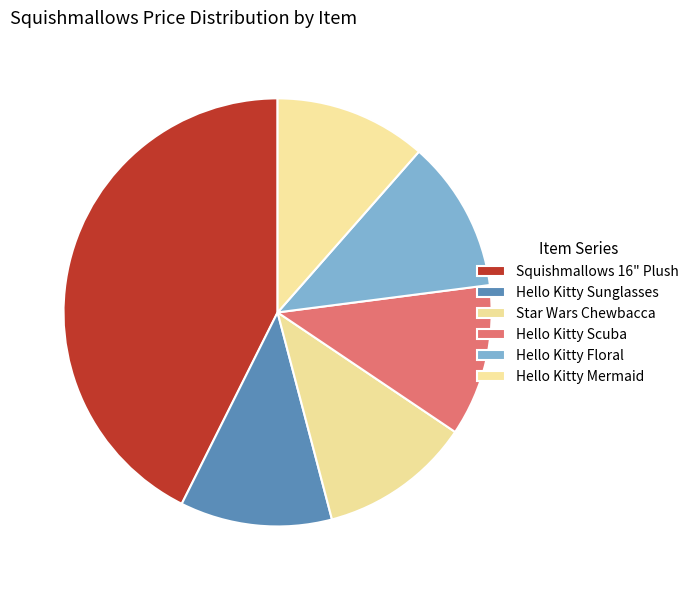

How many slices are in this pie chart?

6